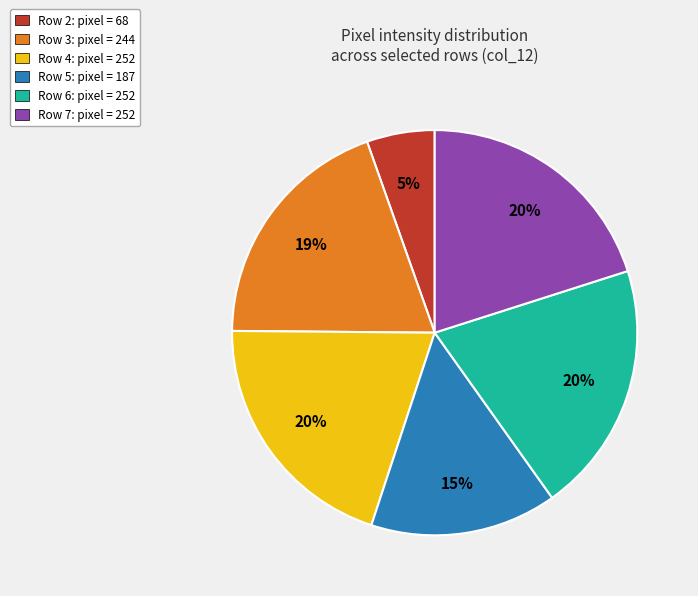

What percentage is the Row 7: pixel = 252 slice, to the nearest percent?

20%